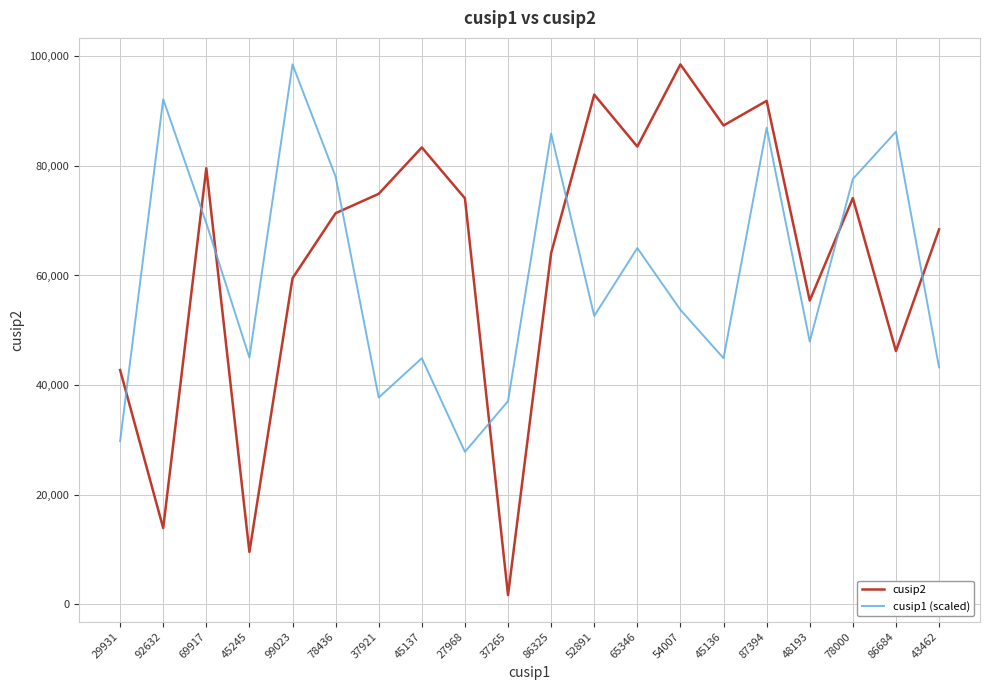

Does the chart have visible grid lines?

Yes